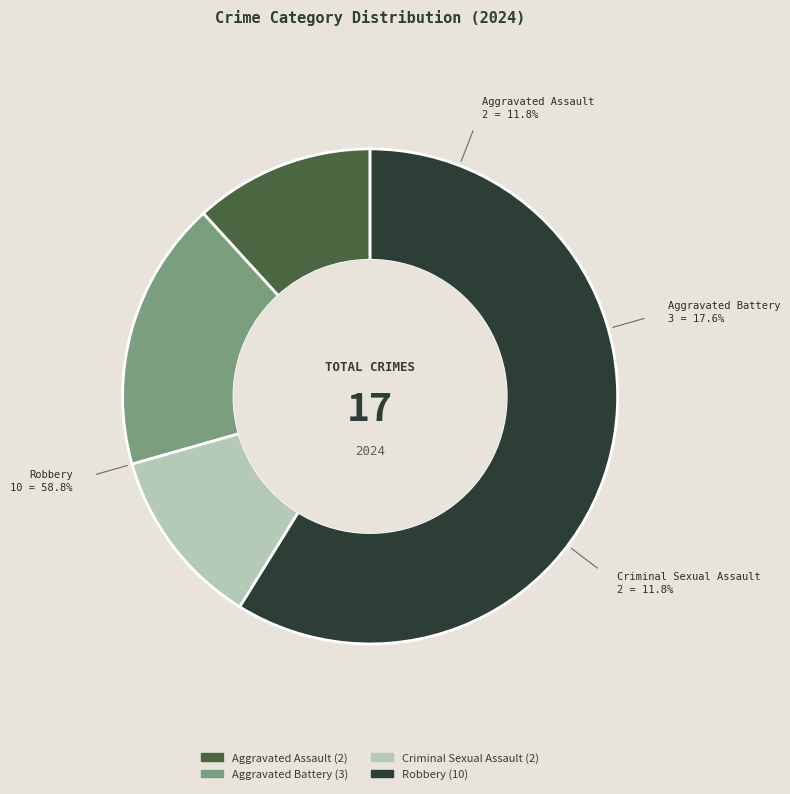

What is the smallest slice in the pie chart?

Aggravated Assault